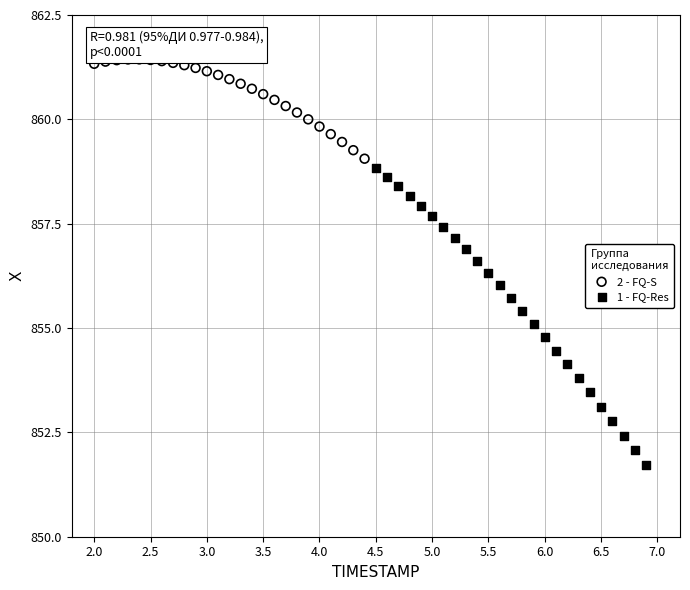

Which series reaches the minimum Y coordinate?

1 - FQ-Res